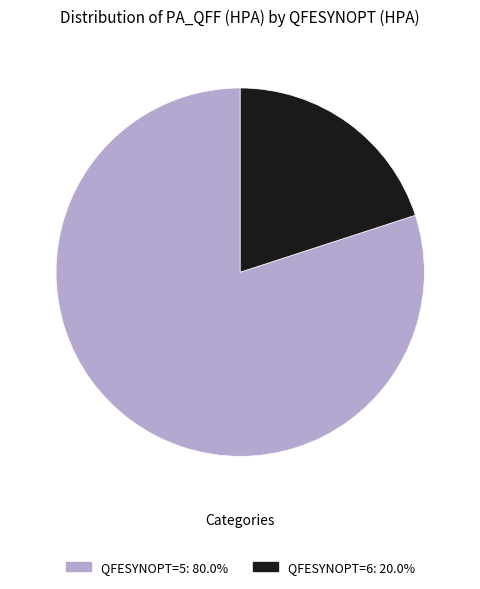

Approximately how many times larger is the value at QFESYNOPT=5: 80.0% compared to QFESYNOPT=6: 20.0%?

4.0